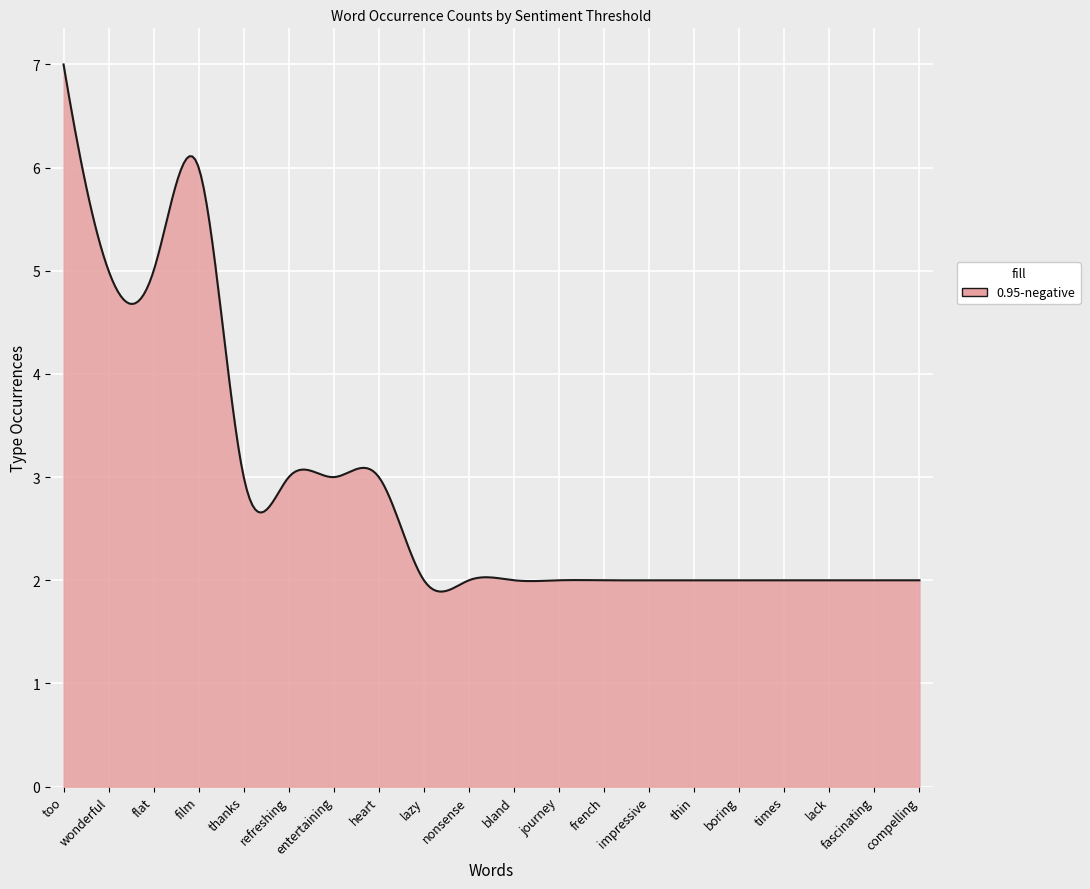

How many lines are shown in the chart?

1